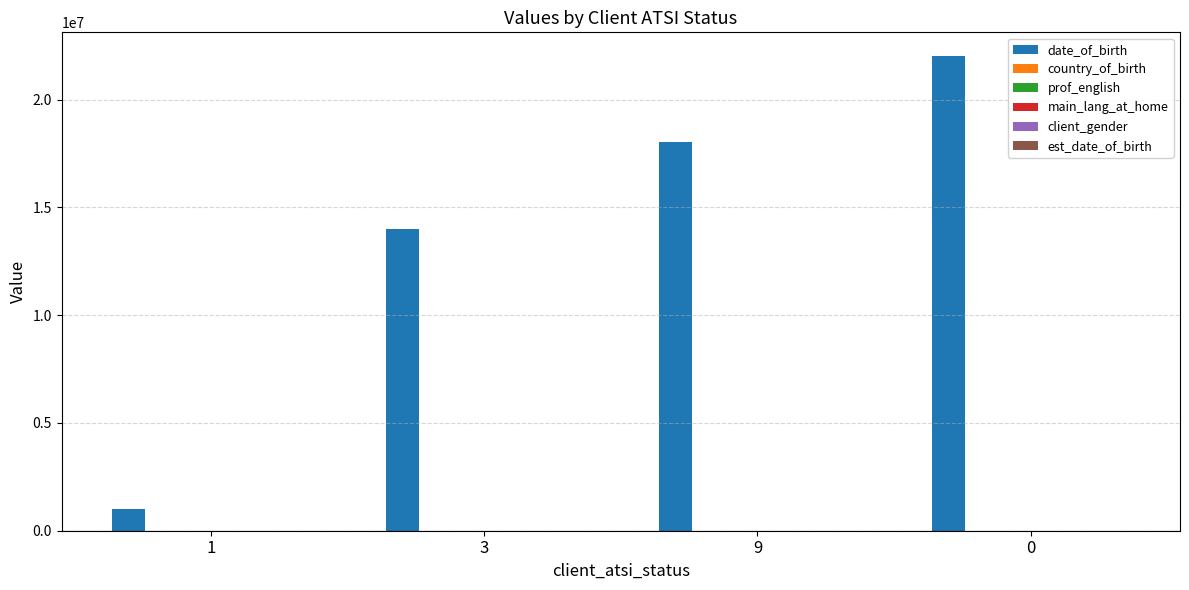

Which series changed the most between 3 and 9?

date_of_birth